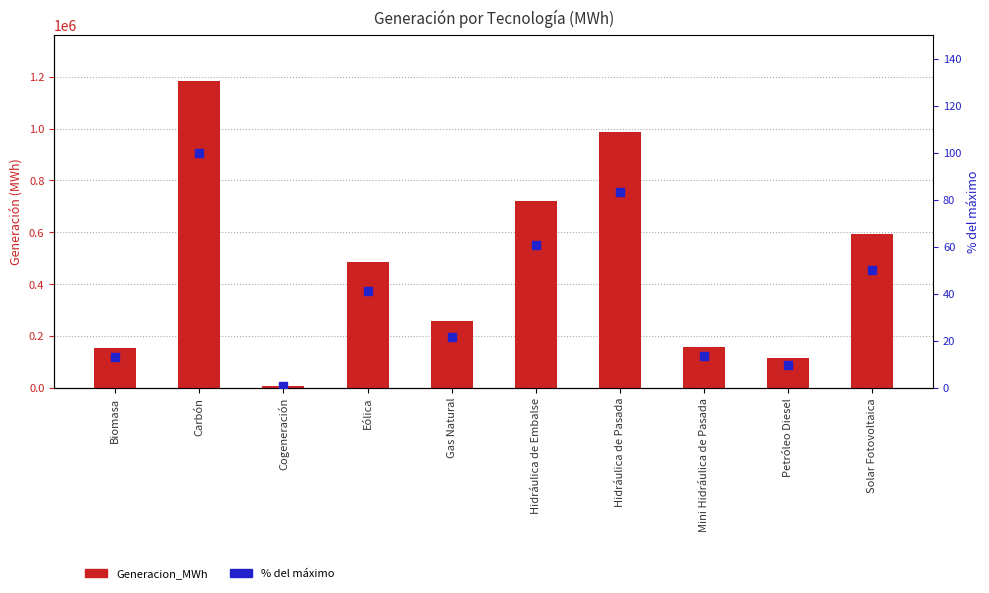

Is the value of % del máximo at Hidráulica de Pasada greater than the value of Generacion_MWh at Petróleo Diesel?

No